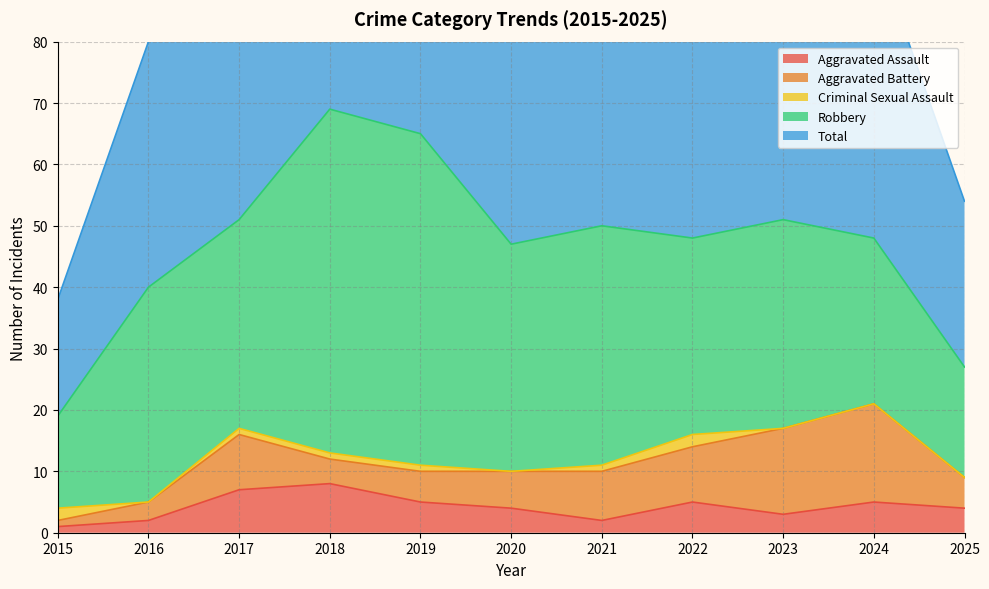

What are all the series names shown in the legend?

Aggravated Assault, Aggravated Battery, Criminal Sexual Assault, Robbery, Total